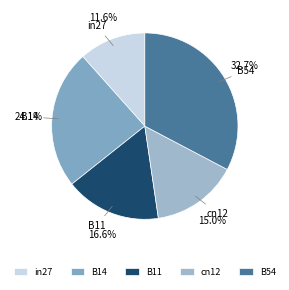

Which slice is the largest?

B54